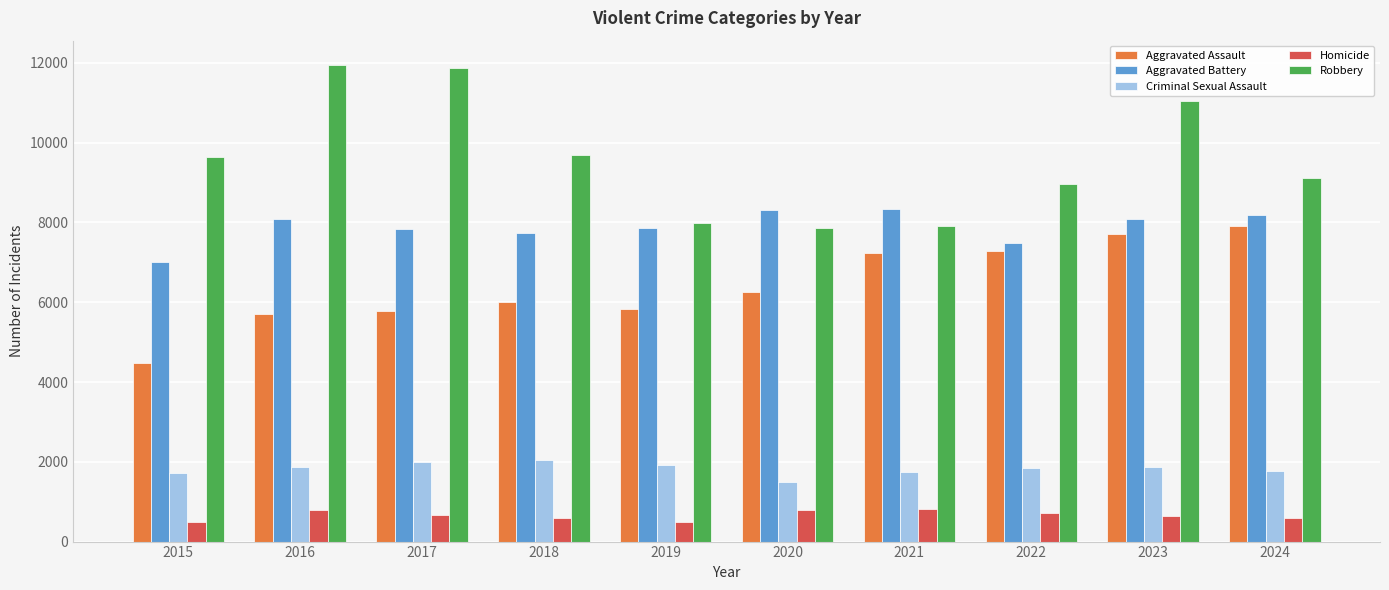

What is the average value of the Criminal Sexual Assault series?

1830